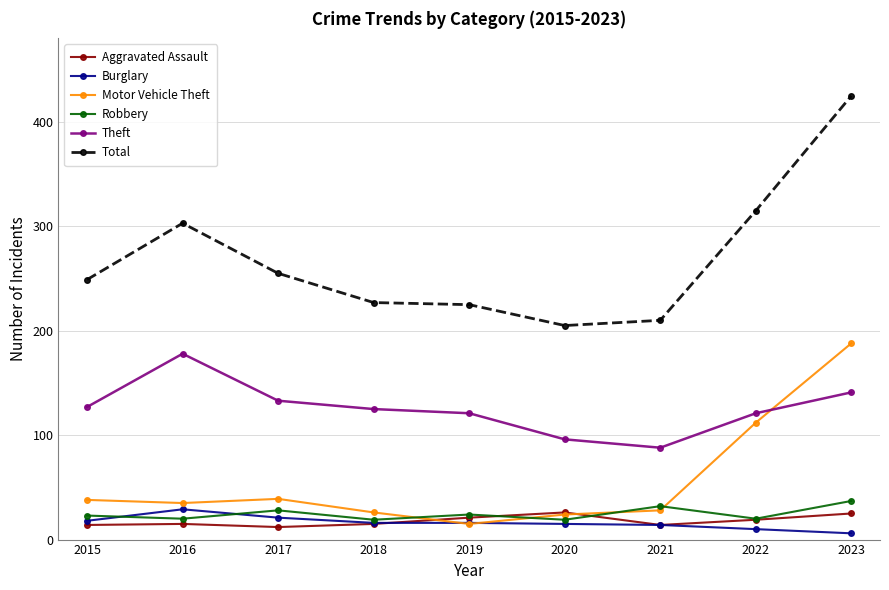

How many categories are shown in the chart?

9